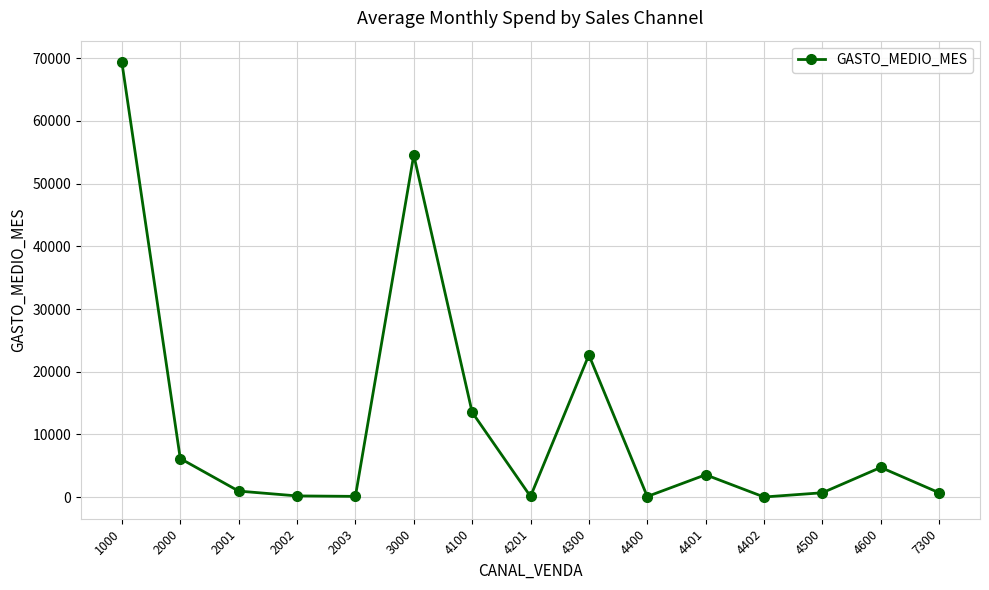

What is the value of the 3rd point from the left?

974.2